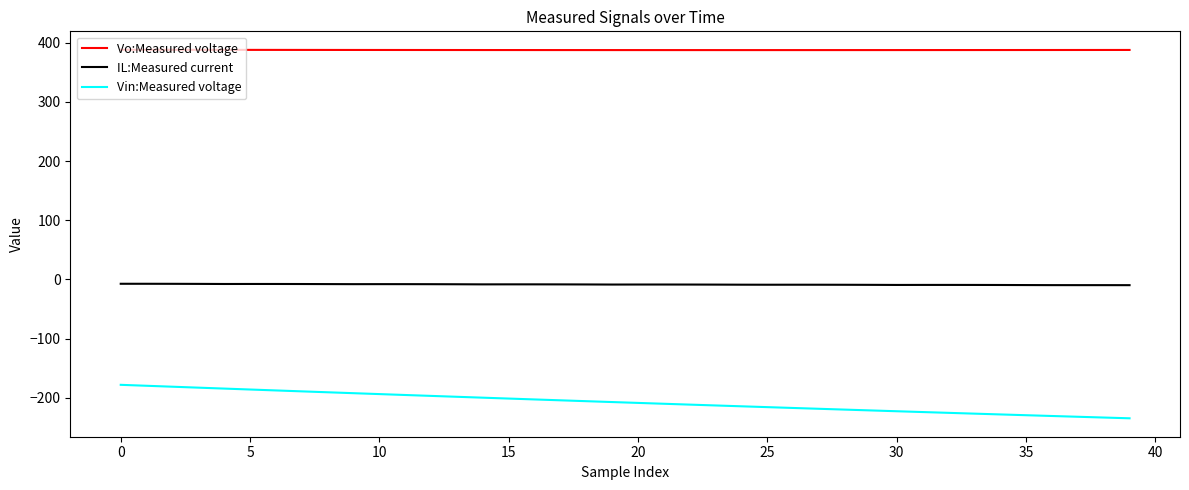

True or false: IL:Measured current and Vo:Measured voltage intersect in this chart.

False